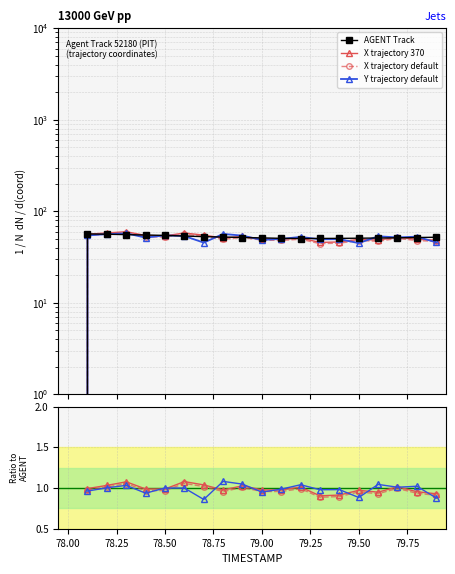

True or false: AGENT Track has a value of 81.7 at 79.75.

False